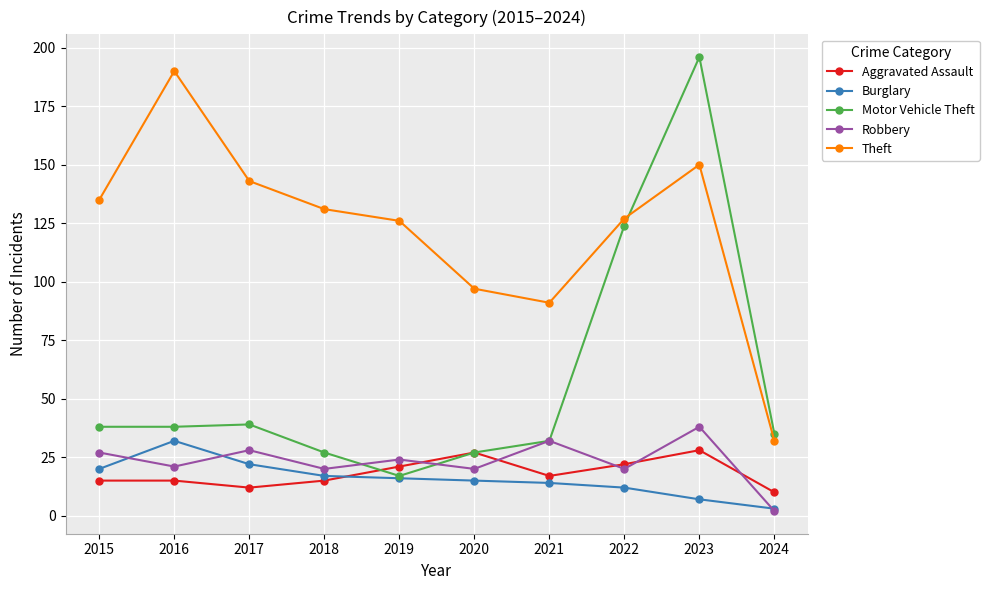

What is the spread (max minus min) of values at 2015?

120